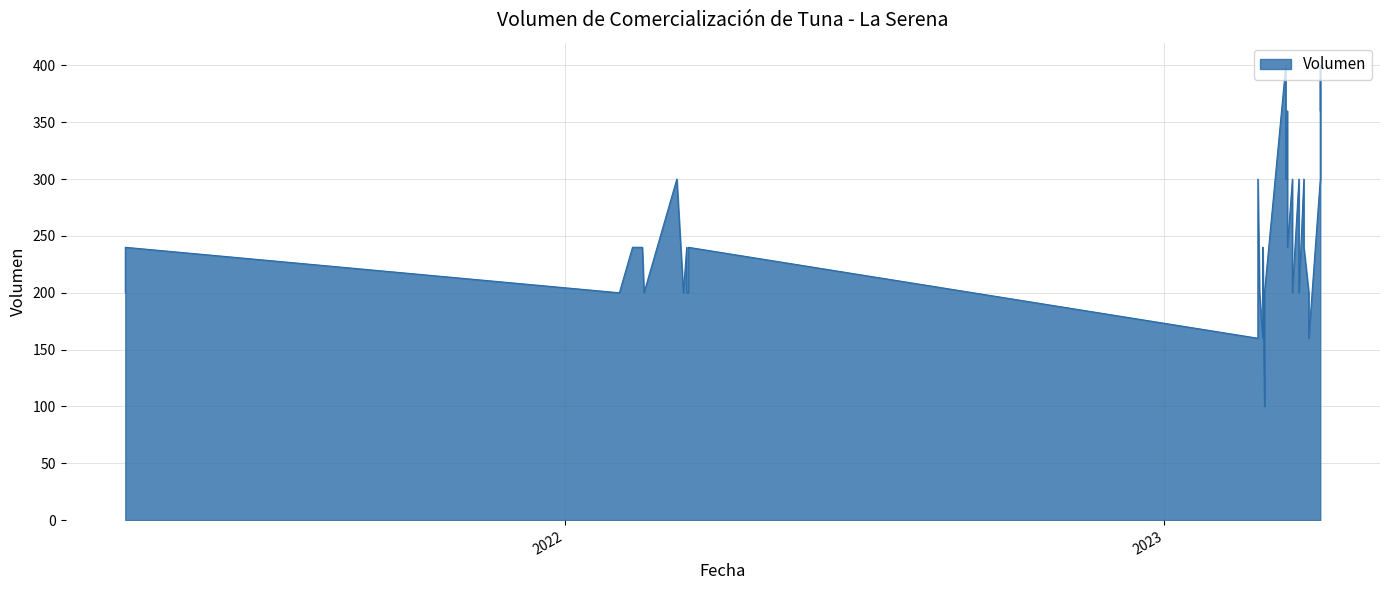

True or false: the data shows 89 at 2023-03-16.

False